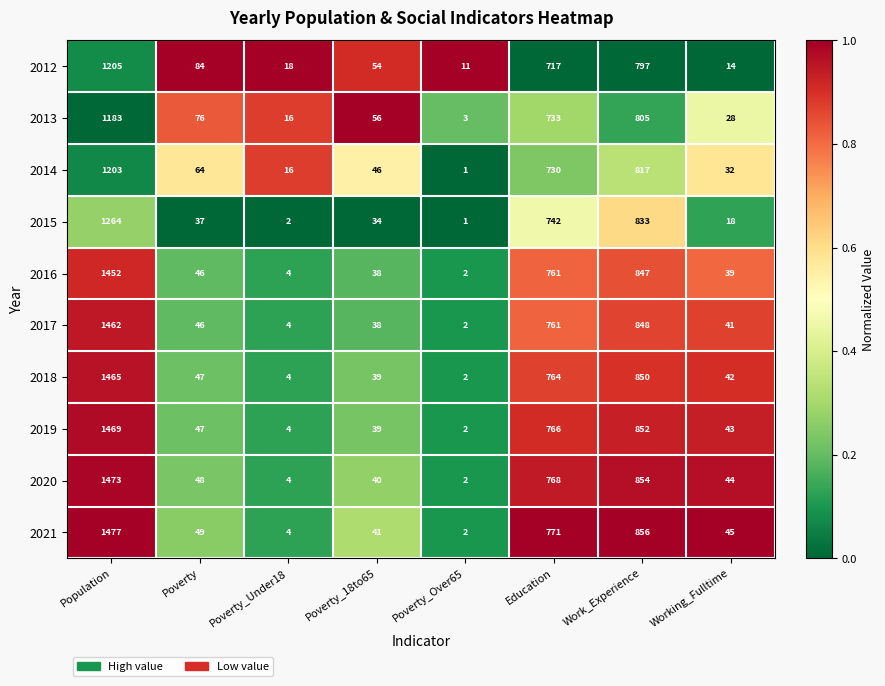

What is the spread (max minus min) of values at Poverty_18to65?

22